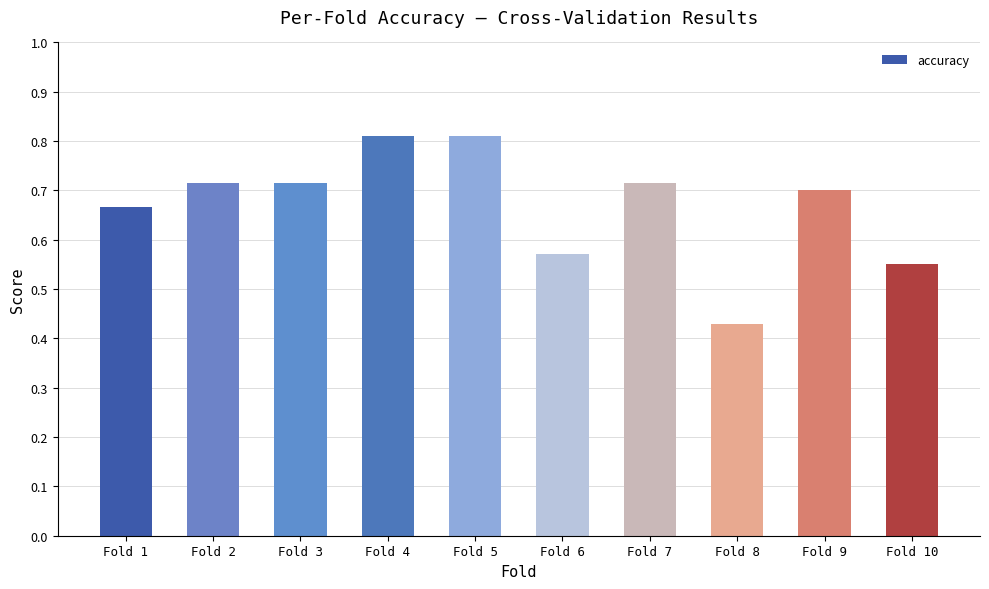

What is the maximum value shown in the chart?

0.8